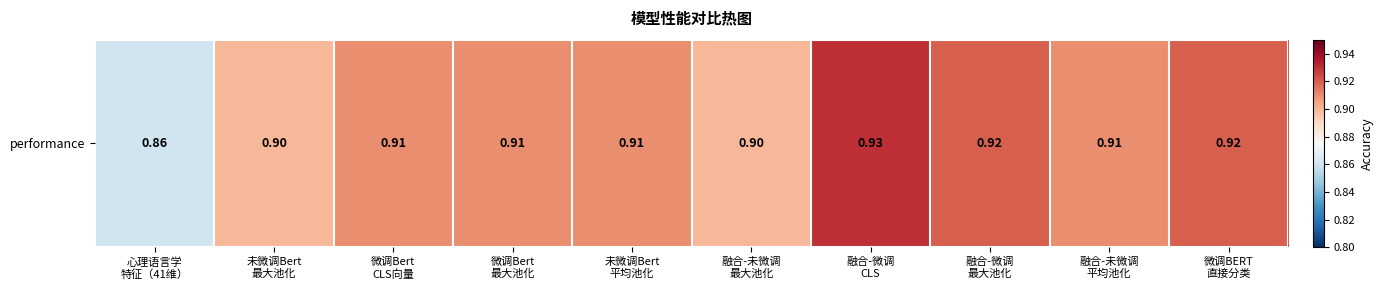

What is the average value?

0.9